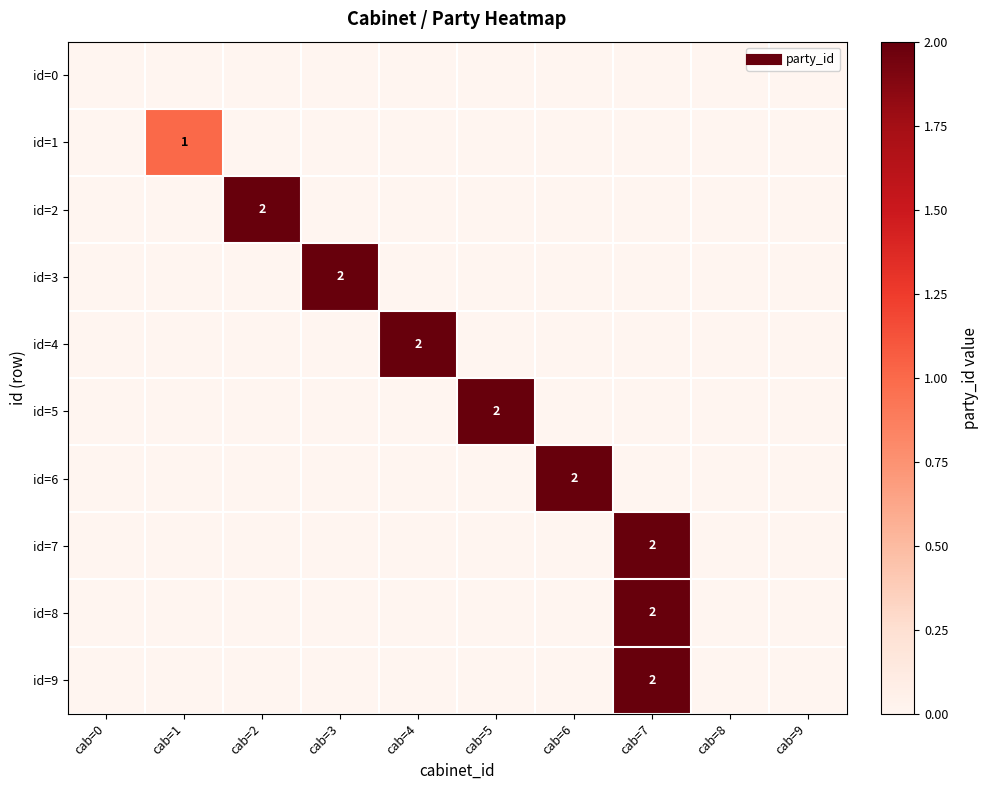

What is the spread (max minus min) of values at cab=3?

2